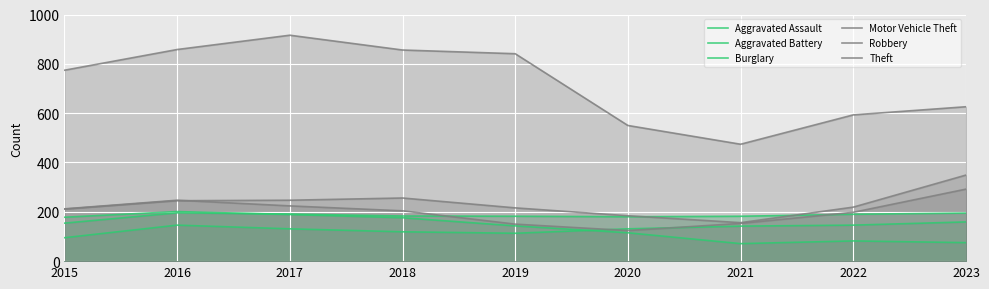

Reading right to left, list all the values displayed in this chart.

Aggravated Assault: 2023=159	2022=146	2021=142	2020=131	2019=113	2018=119	2017=131	2016=146	2015=95
Aggravated Battery: 2023=195	2022=190	2021=182	2020=180	2019=182	2018=183	2017=191	2016=196	2015=154
Burglary: 2023=75	2022=82	2021=71	2020=115	2019=143	2018=176	2017=189	2016=201	2015=178
Motor Vehicle Theft: 2023=349	2022=219	2021=156	2020=184	2019=216	2018=256	2017=247	2016=245	2015=211
Robbery: 2023=292	2022=198	2021=153	2020=124	2019=150	2018=204	2017=224	2016=247	2015=212
Theft: 2023=626	2022=593	2021=474	2020=550	2019=841	2018=856	2017=916	2016=858	2015=774